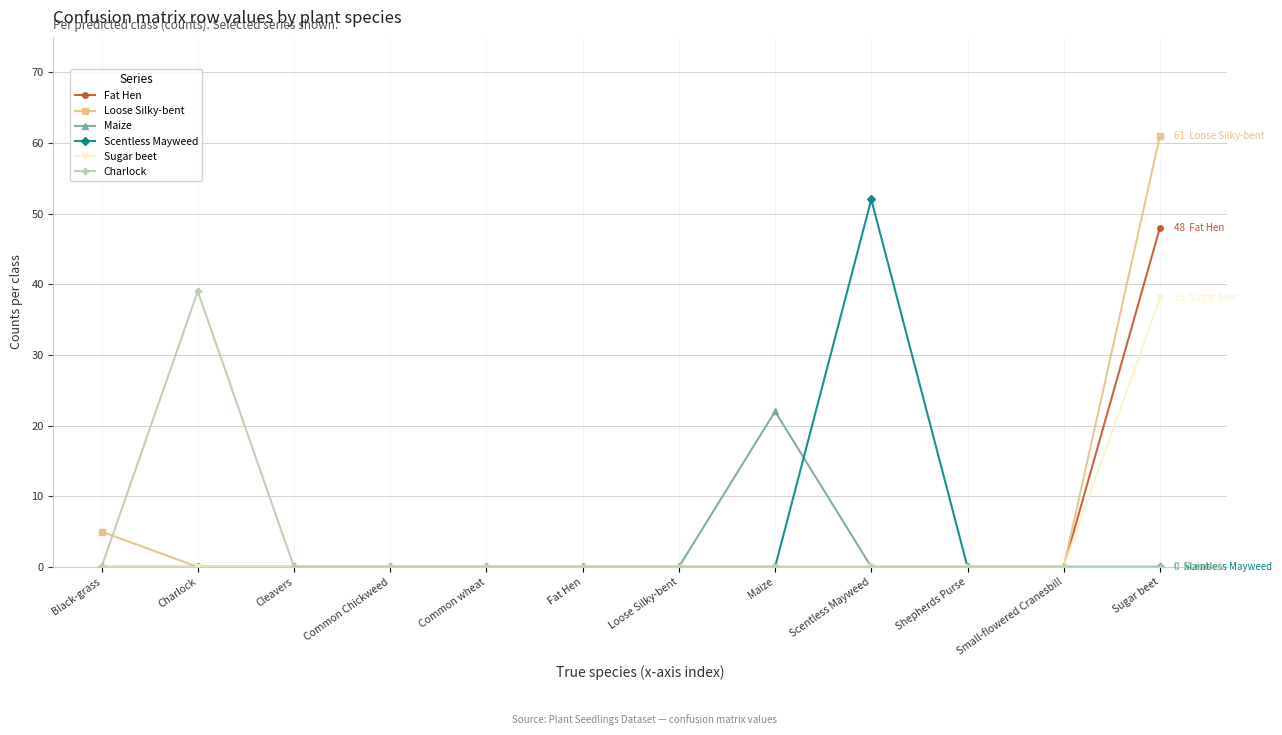

Reading left to right, transcribe all the data shown in this chart.

Fat Hen: Black-grass=0	Charlock=0	Cleavers=0	Common Chickweed=0	Common wheat=0	Fat Hen=0	Loose Silky-bent=0	Maize=0	Scentless Mayweed=0	Shepherds Purse=0	Small-flowered Cranesbill=0	Sugar beet=48
Loose Silky-bent: Black-grass=5	Charlock=0	Cleavers=0	Common Chickweed=0	Common wheat=0	Fat Hen=0	Loose Silky-bent=0	Maize=0	Scentless Mayweed=0	Shepherds Purse=0	Small-flowered Cranesbill=0	Sugar beet=61
Maize: Black-grass=0	Charlock=0	Cleavers=0	Common Chickweed=0	Common wheat=0	Fat Hen=0	Loose Silky-bent=0	Maize=22	Scentless Mayweed=0	Shepherds Purse=0	Small-flowered Cranesbill=0	Sugar beet=0
Scentless Mayweed: Black-grass=0	Charlock=0	Cleavers=0	Common Chickweed=0	Common wheat=0	Fat Hen=0	Loose Silky-bent=0	Maize=0	Scentless Mayweed=52	Shepherds Purse=0	Small-flowered Cranesbill=0	Sugar beet=0
Sugar beet: Black-grass=0	Charlock=0	Cleavers=0	Common Chickweed=0	Common wheat=0	Fat Hen=0	Loose Silky-bent=0	Maize=0	Scentless Mayweed=0	Shepherds Purse=0	Small-flowered Cranesbill=0	Sugar beet=38
Charlock: Black-grass=0	Charlock=39	Cleavers=0	Common Chickweed=0	Common wheat=0	Fat Hen=0	Loose Silky-bent=0	Maize=0	Scentless Mayweed=0	Shepherds Purse=0	Small-flowered Cranesbill=0	Sugar beet=0